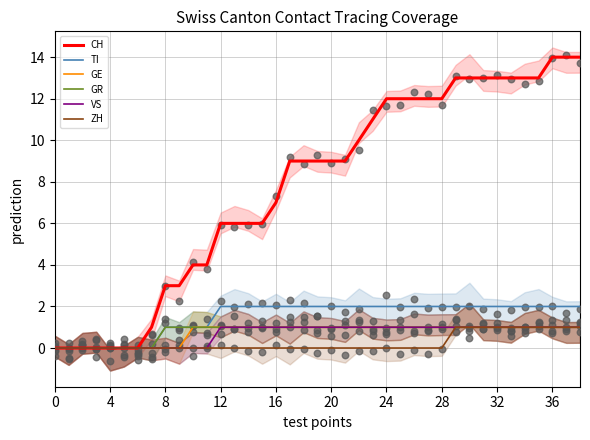

At how many categories does at least one series exceed 3?

29